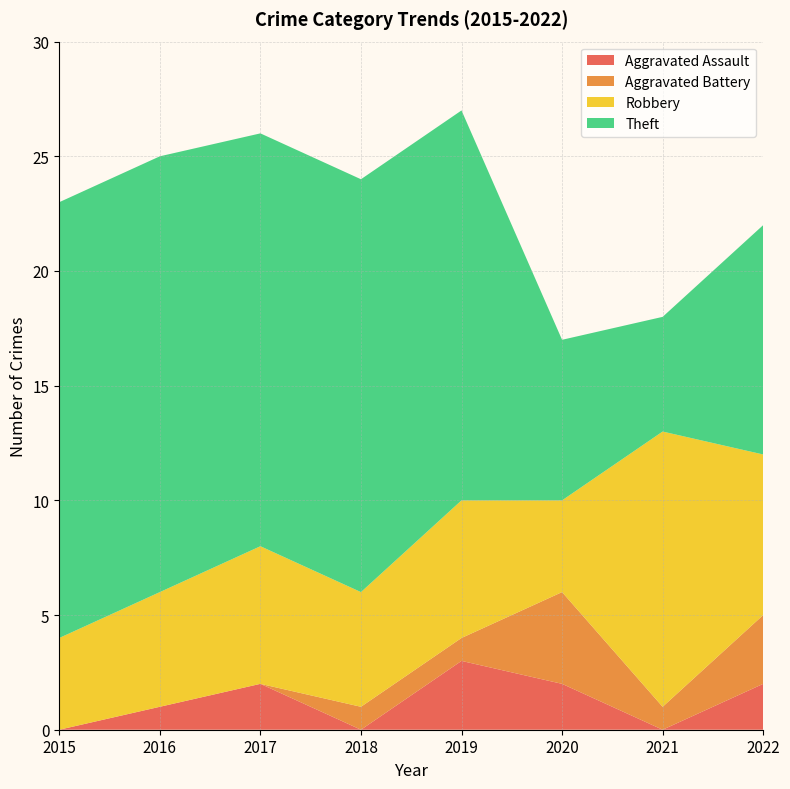

Reading right to left, what are all the values shown in this chart?

Aggravated Assault: 2	0	2	3	0	2	1	0
Aggravated Battery: 3	1	4	1	1	0	0	0
Robbery: 7	12	4	6	5	6	5	4
Theft: 10	5	7	17	18	18	19	19